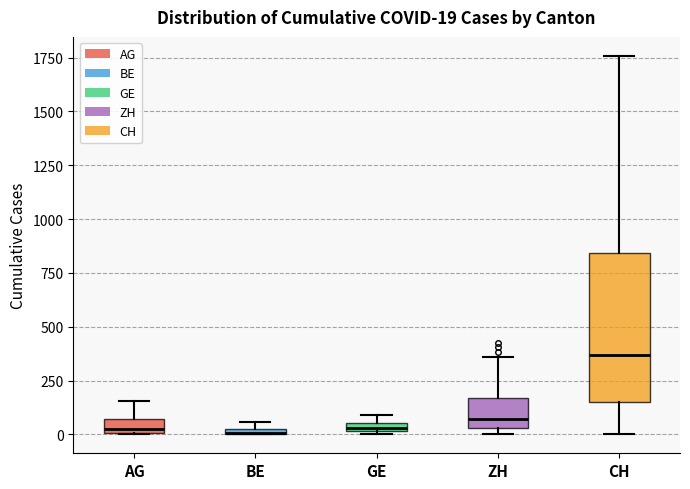

Which box is the tallest, from its lower edge to its upper edge?

CH